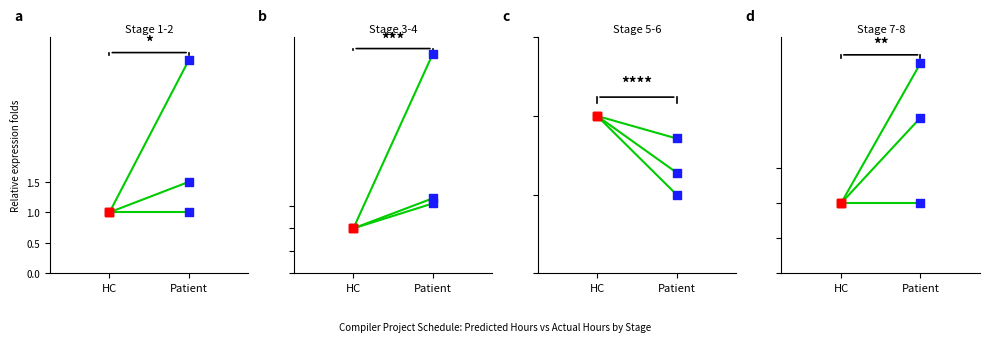

Is the value of Days at HC greater than the value of Hours at HC?

No